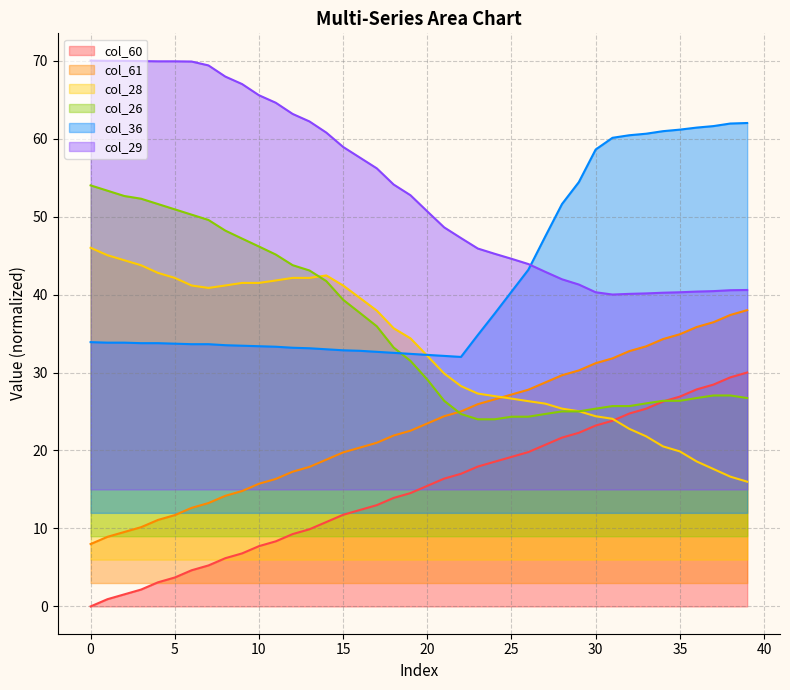

Reading left to right, extract all data points from this chart.

col_60: 8.0	8.9	9.5	10.2	11.1	11.7	12.6	13.3	14.2	14.8	15.7	16.4	17.3	17.9	18.8	19.8	20.4	21.0	21.9	22.5	23.5	24.4	25.0	25.9	26.6	27.2	27.8	28.7	29.6	30.3	31.2	31.8	32.7	33.4	34.3	34.9	35.8	36.5	37.4	38.0
col_61: 0.0	0.9	1.5	2.2	3.1	3.7	4.6	5.3	6.2	6.8	7.7	8.4	9.3	9.9	10.8	11.8	12.4	13.0	13.9	14.5	15.5	16.4	17.0	17.9	18.6	19.2	19.8	20.7	21.6	22.3	23.2	23.8	24.7	25.4	26.3	26.9	27.8	28.5	29.4	30.0
col_28: 46.0	45.0	44.4	43.8	42.8	42.1	41.2	40.8	41.2	41.5	41.5	41.8	42.1	42.1	42.4	41.2	39.6	37.9	35.7	34.4	32.1	29.9	28.3	27.3	27.0	26.7	26.3	26.0	25.4	25.0	24.4	24.1	22.8	21.8	20.5	19.9	18.6	17.6	16.6	16.0
col_26: 54.0	53.3	52.6	52.3	51.6	50.9	50.2	49.6	48.2	47.2	46.2	45.1	43.8	43.1	41.7	39.3	37.6	35.9	33.2	31.5	29.1	26.4	24.7	24.0	24.0	24.3	24.3	24.7	25.0	25.0	25.4	25.7	25.7	26.0	26.4	26.4	26.7	27.1	27.1	26.7
col_36: 33.9	33.8	33.8	33.8	33.8	33.7	33.6	33.6	33.5	33.4	33.4	33.3	33.2	33.1	33.0	32.8	32.8	32.7	32.5	32.4	32.3	32.1	32.0	34.8	37.6	40.4	43.2	47.4	51.6	54.4	58.6	60.1	60.4	60.6	61.0	61.1	61.4	61.6	61.9	62.0
col_29: 70.0	70.0	70.0	69.9	69.9	69.9	69.9	69.4	68.0	67.0	65.6	64.6	63.2	62.2	60.8	58.9	57.6	56.2	54.1	52.7	50.7	48.6	47.2	45.9	45.2	44.6	43.9	42.9	42.0	41.3	40.3	40.0	40.1	40.1	40.2	40.3	40.4	40.4	40.6	40.6